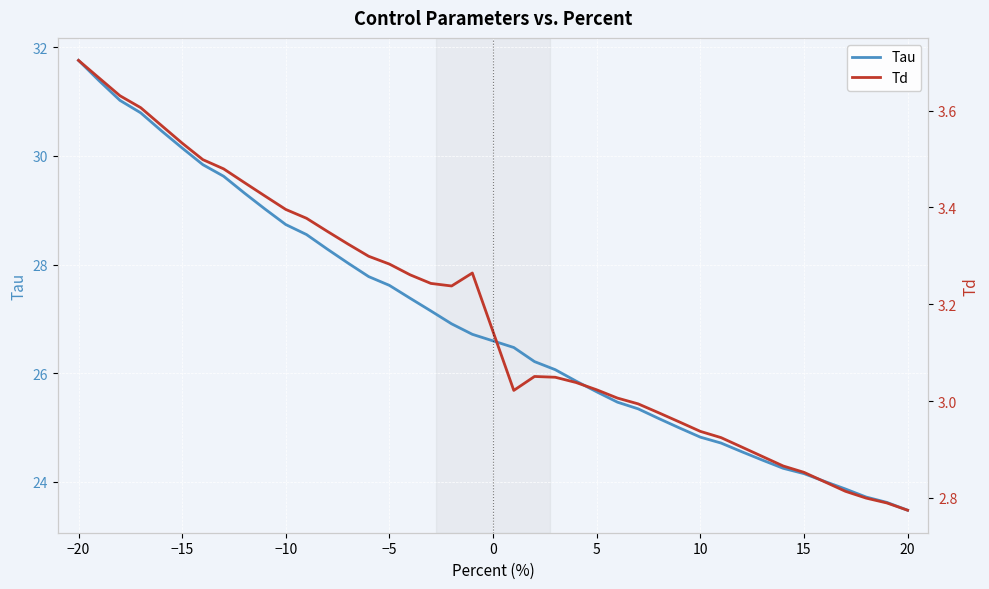

What is the highest value of the Tau series?

31.8